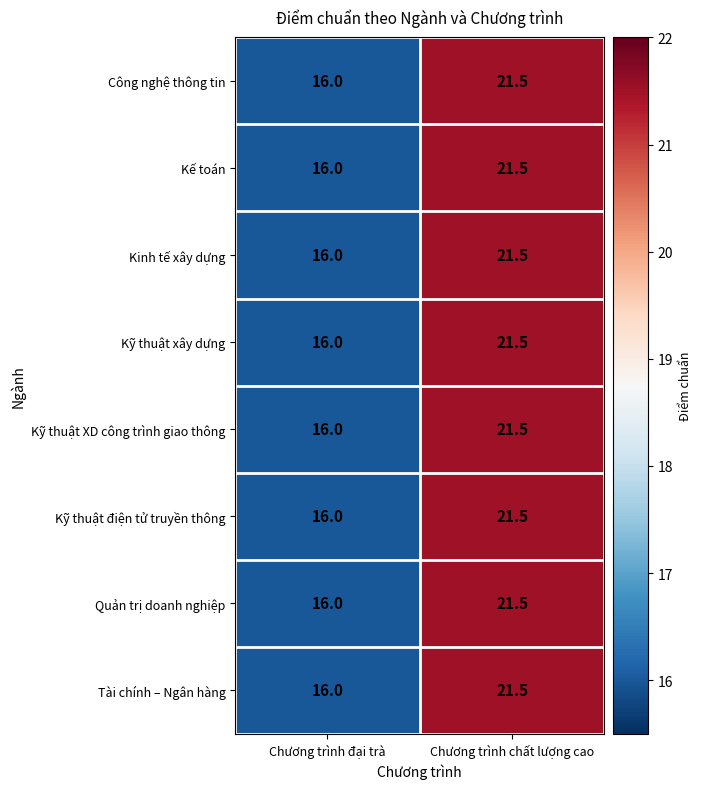

What is the difference between the Quản trị doanh nghiệp values at Chương trình đại trà and Chương trình chất lượng cao?

5.5